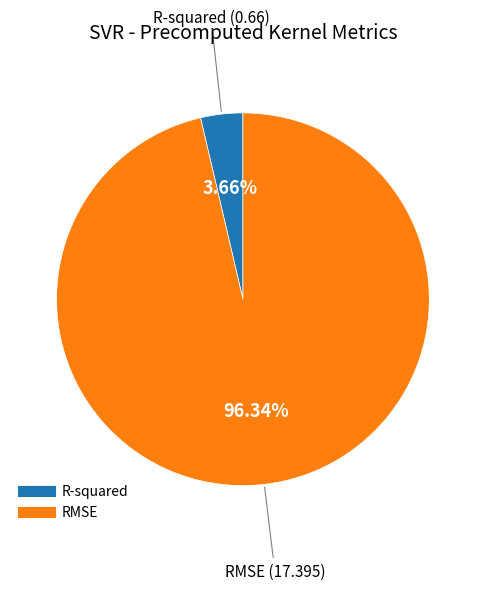

Which slice is the largest?

RMSE